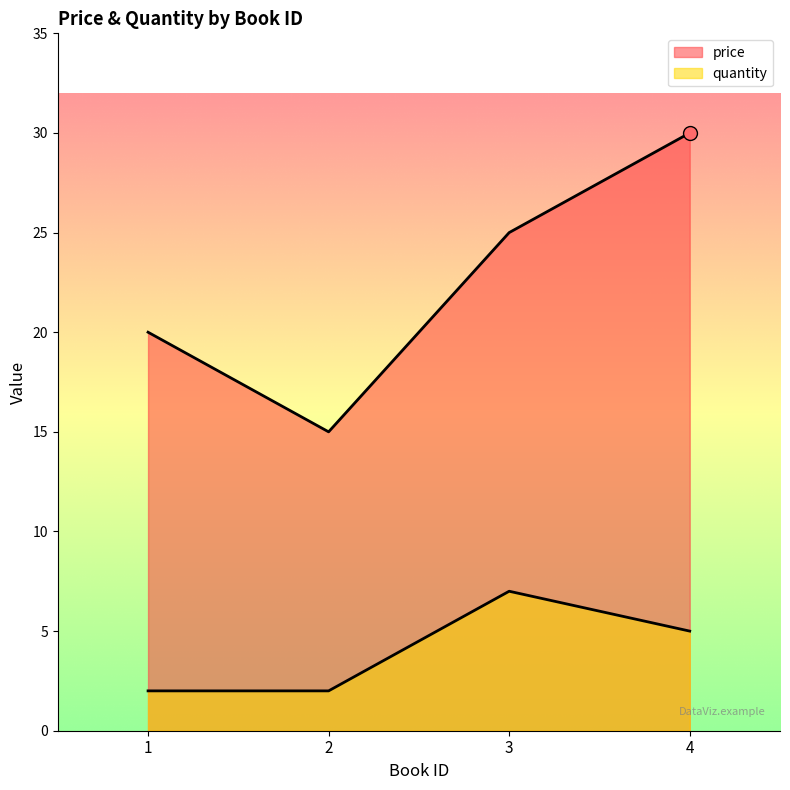

How many lines are shown in the chart?

2